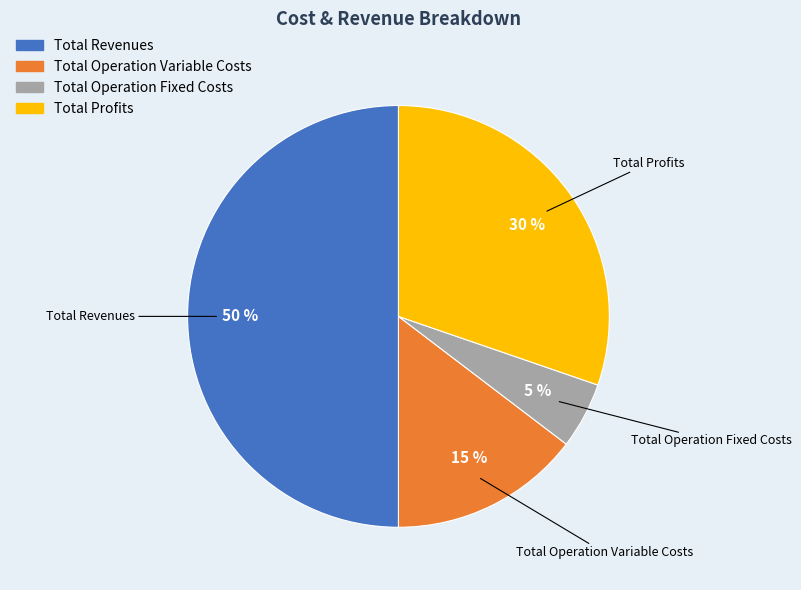

Which category has the smallest portion of the pie?

Total Operation Fixed Costs